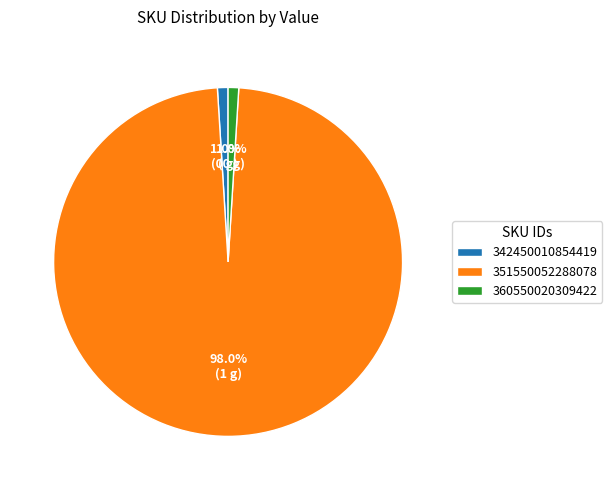

Does 342450010854419 represent more than half of the total?

No